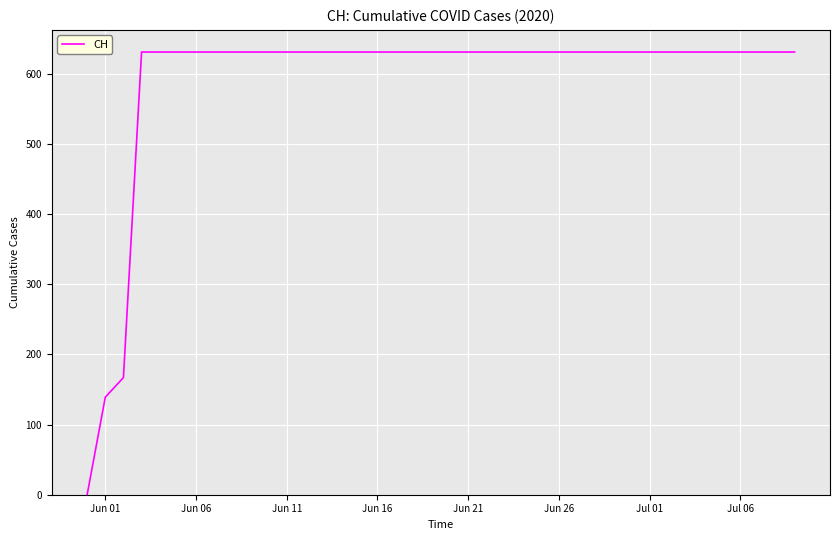

What is the difference between the maximum and minimum values?

631